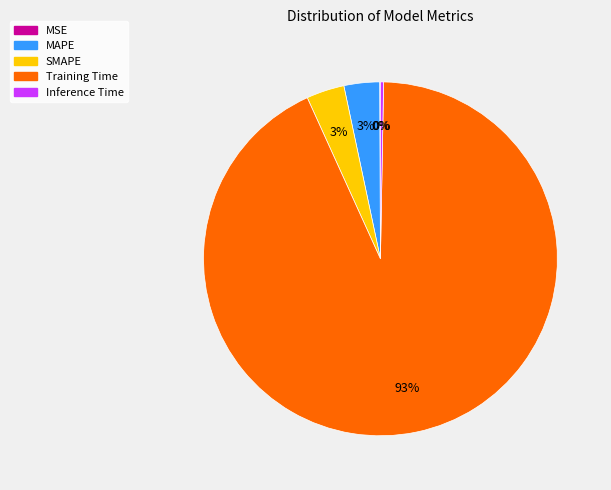

To the nearest percent, what portion does SMAPE represent?

3%